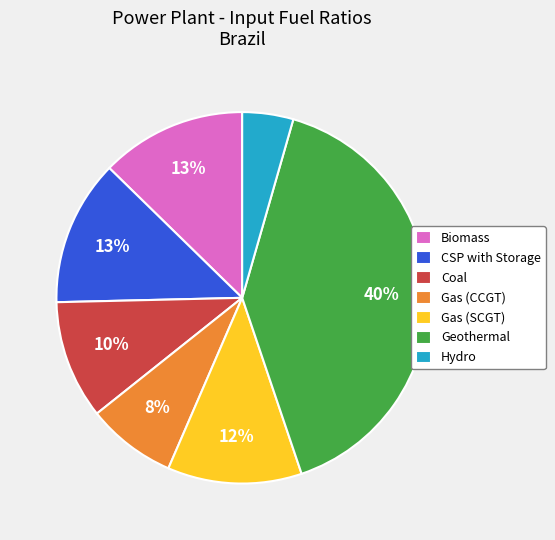

Which category has the smallest portion of the pie?

Hydro